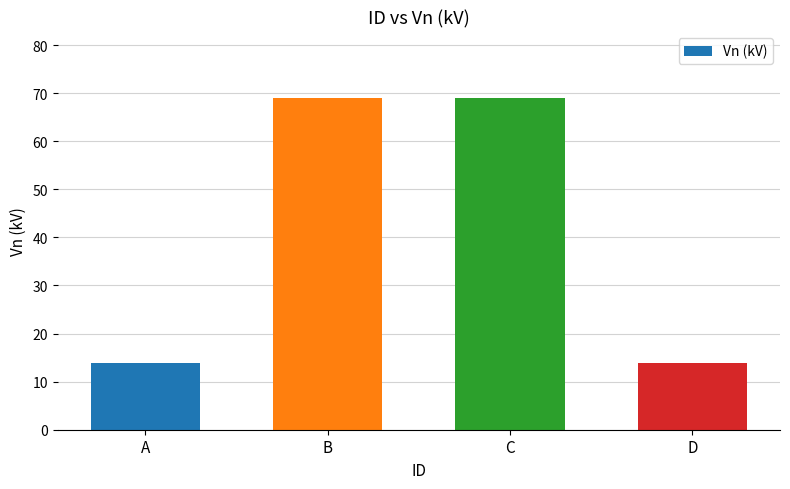

The value at A is 21.1. True or false?

False